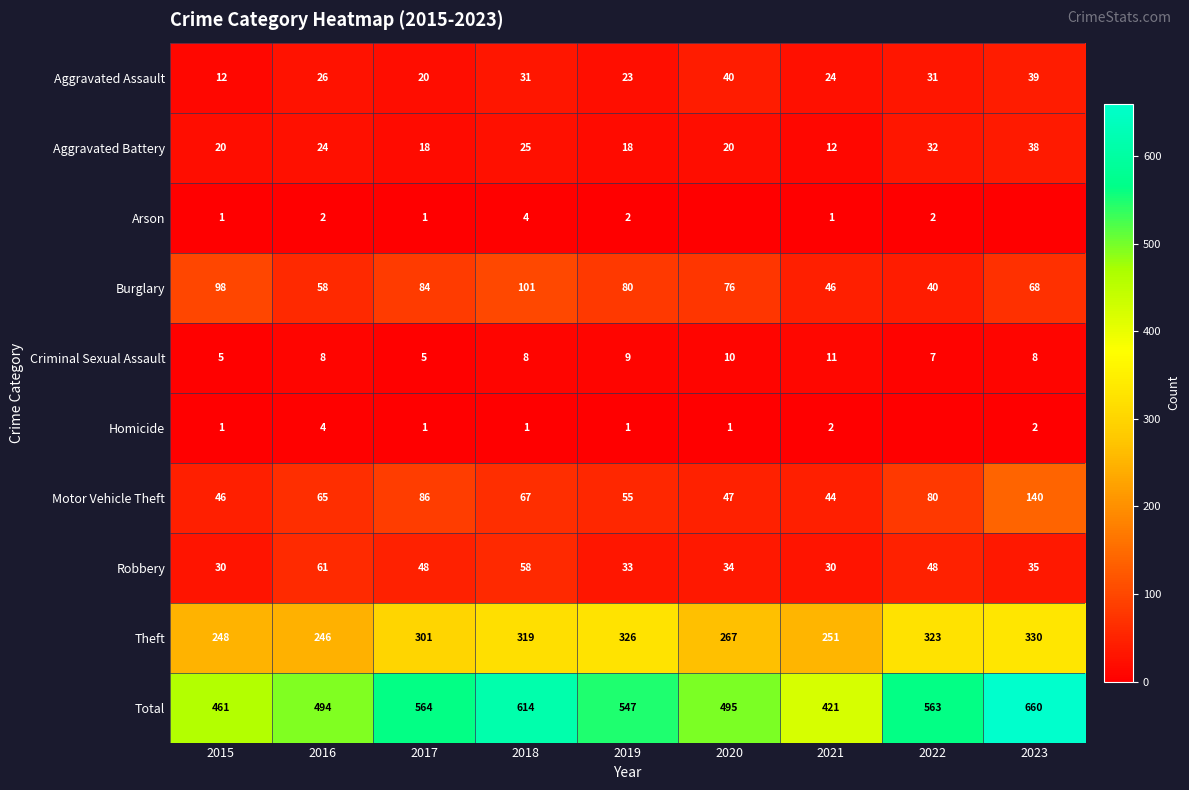

What is the approximate value of Criminal Sexual Assault at 2019?

9